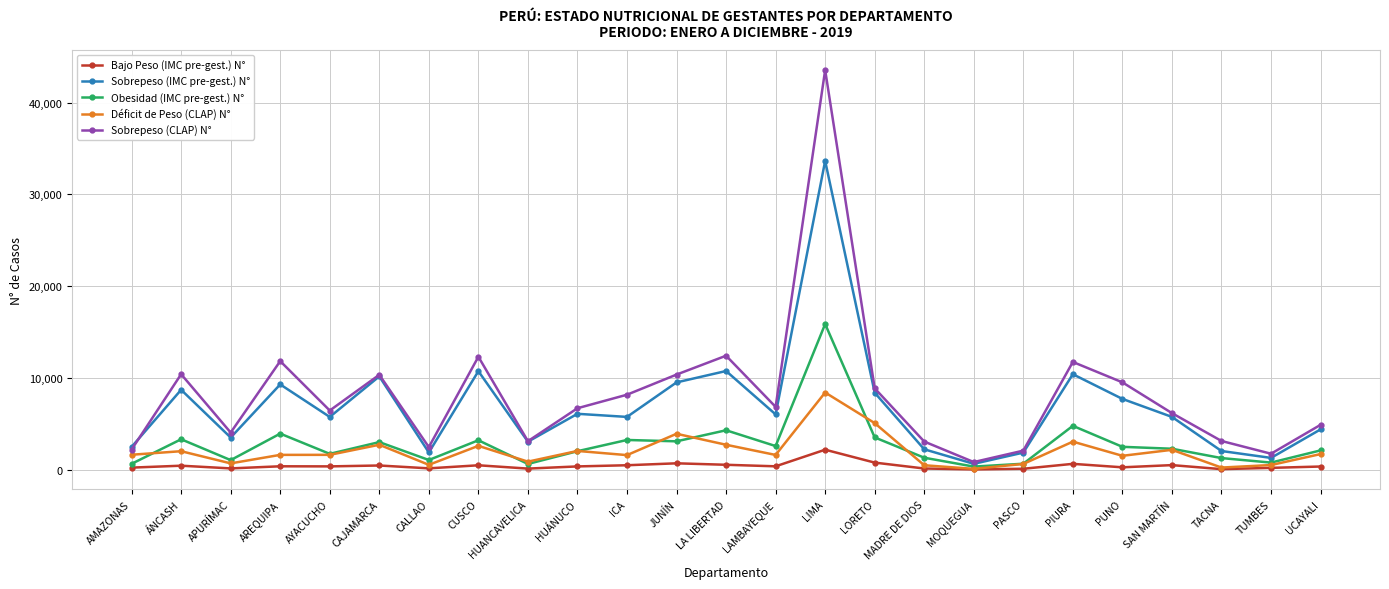

True or false: Bajo Peso (IMC pre-gest.) N° and Sobrepeso (CLAP) N° intersect in this chart.

False